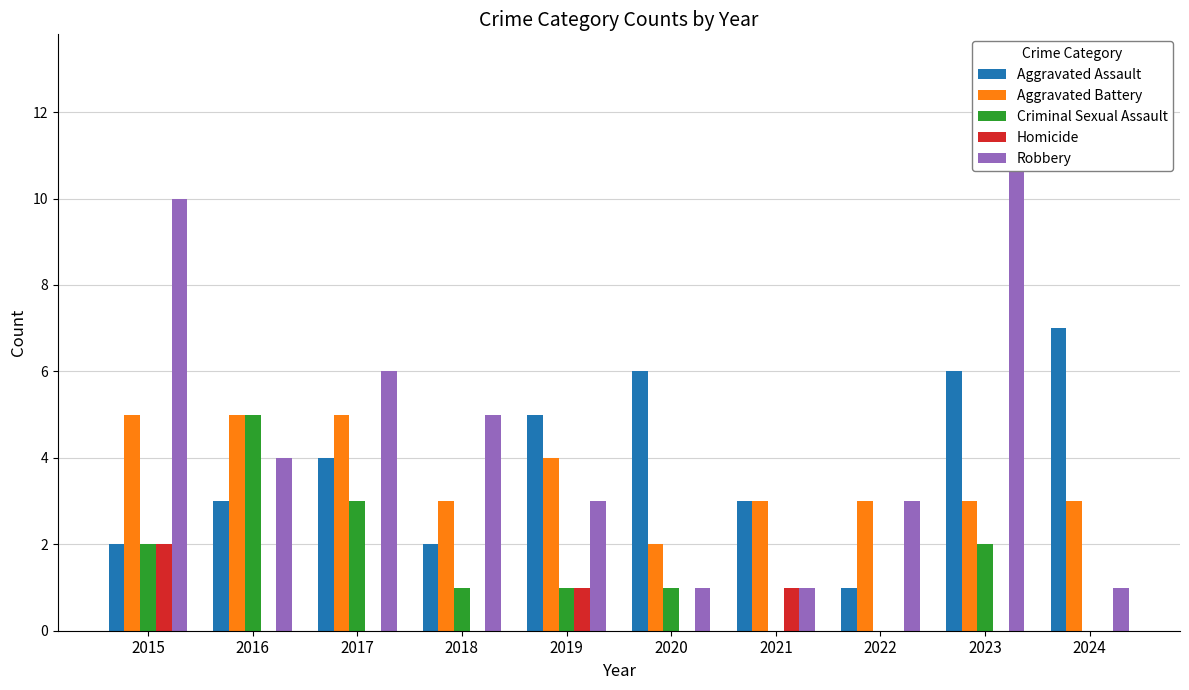

What is the sum of the Criminal Sexual Assault values at 2018 and 2022?

1